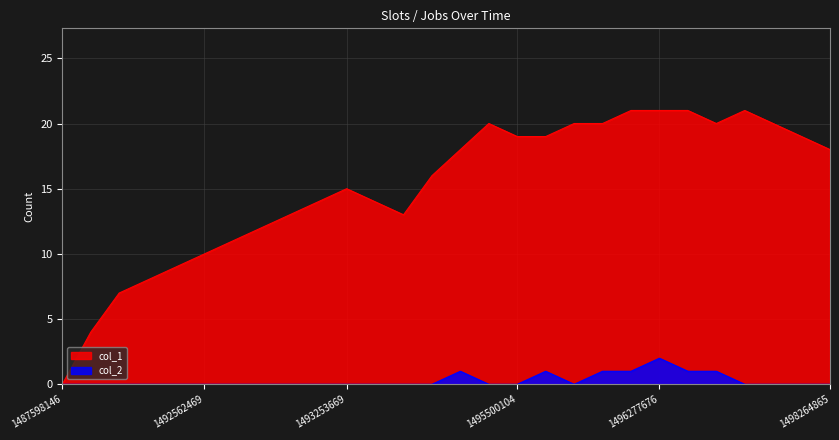

Which category has the highest value in the col_1 series?

1496191263